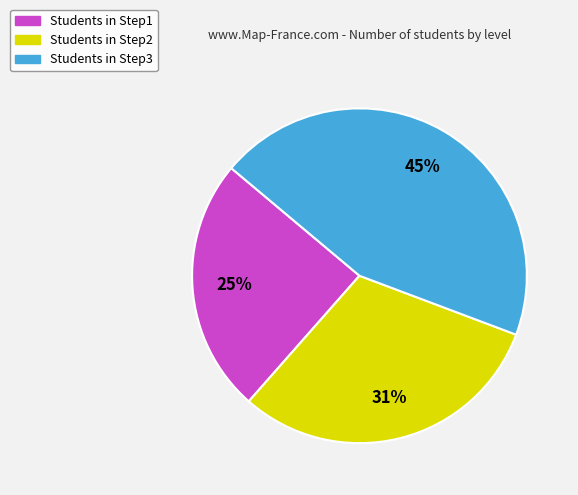

Which category has the smallest portion of the pie?

Students in Step1